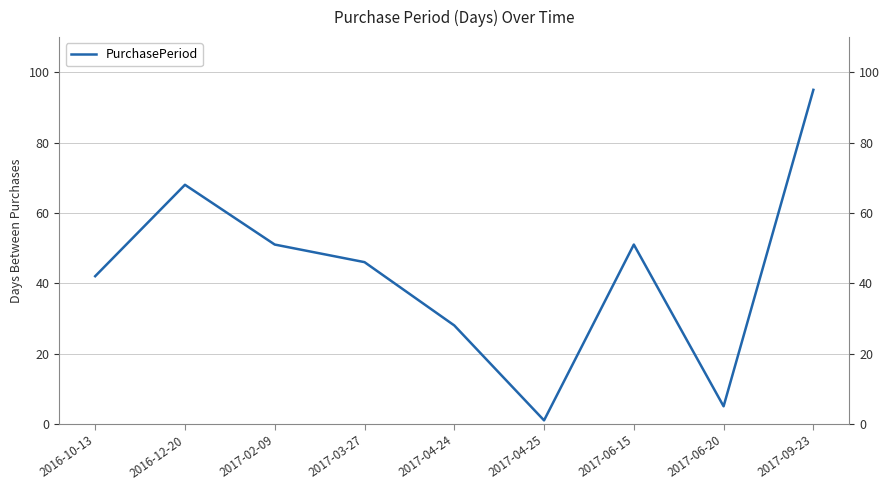

Is this an area chart (filled region under the line)?

No